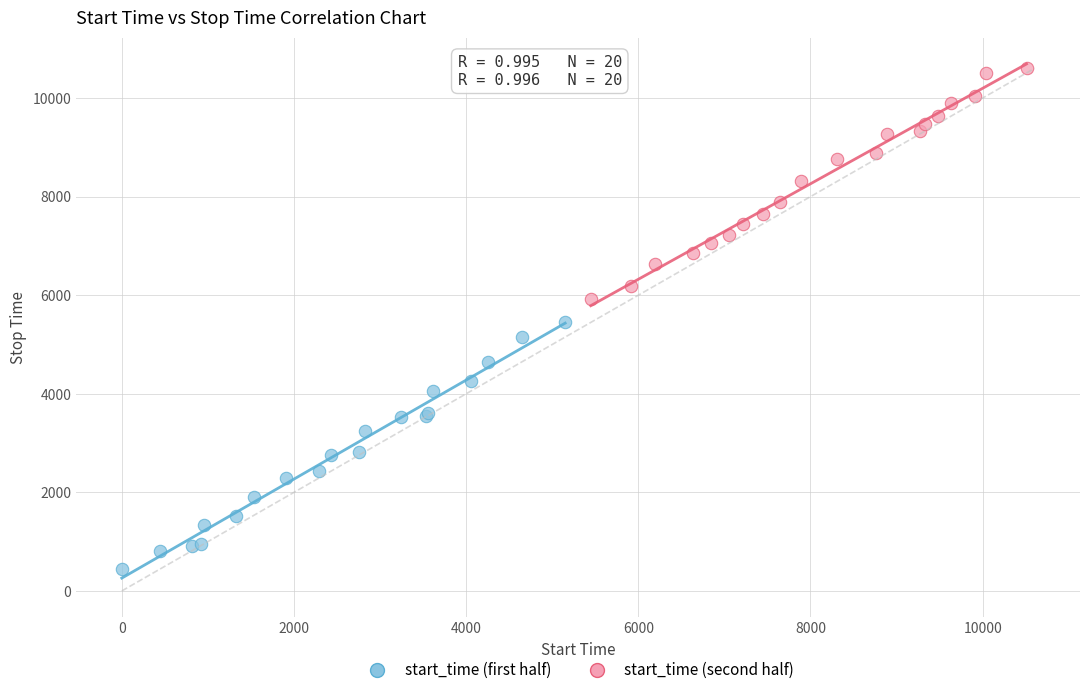

Which series has the largest Y range (max minus min)?

start_time (first half)